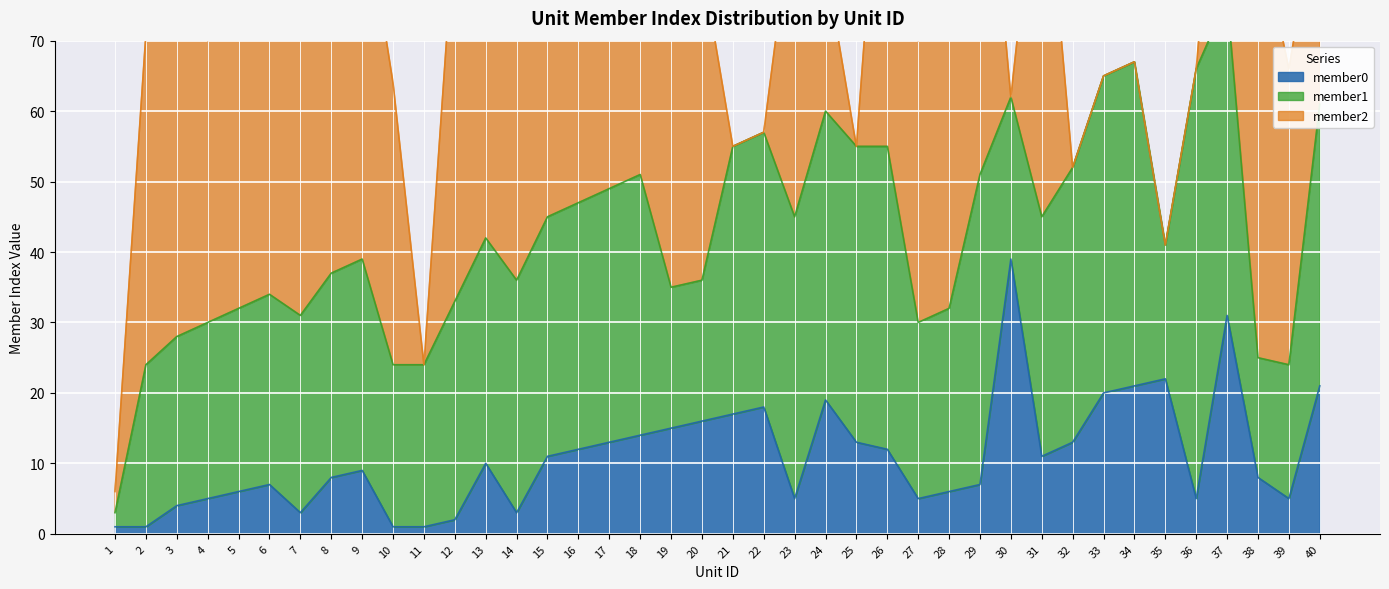

True or false: member2 has a value of 83 at 8.

False